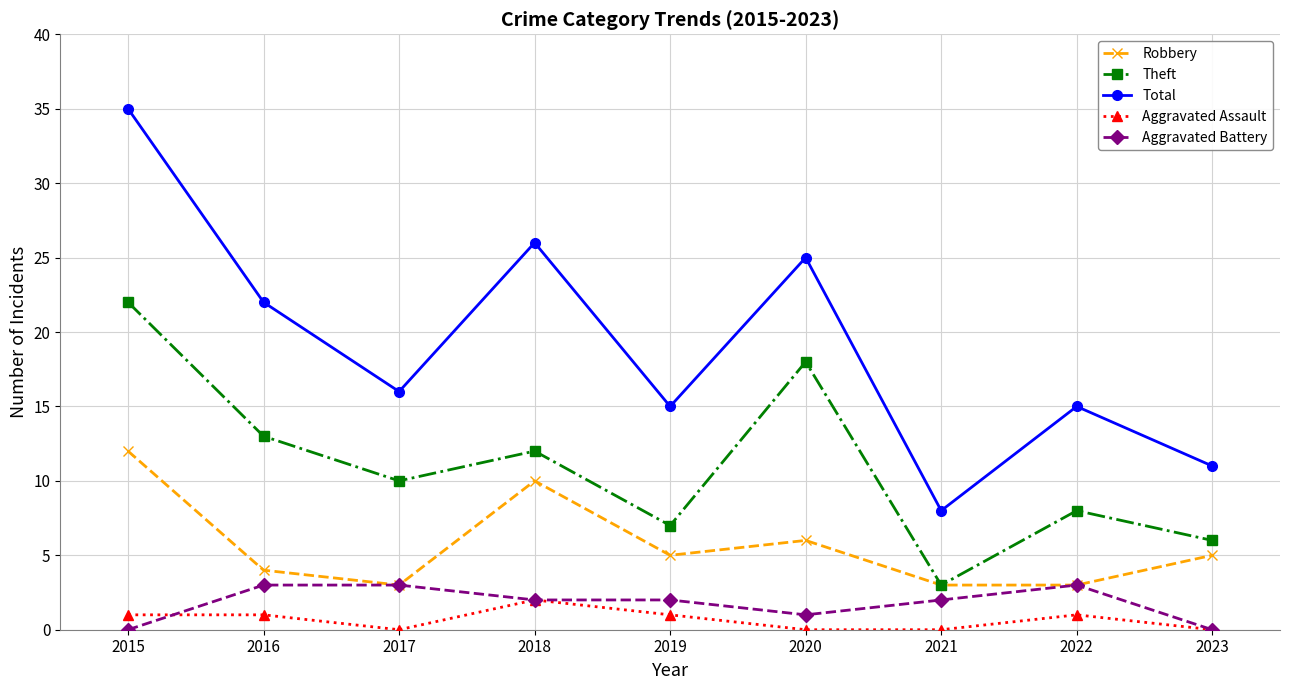

What is the value of the Total point at the 7th from the left?

8